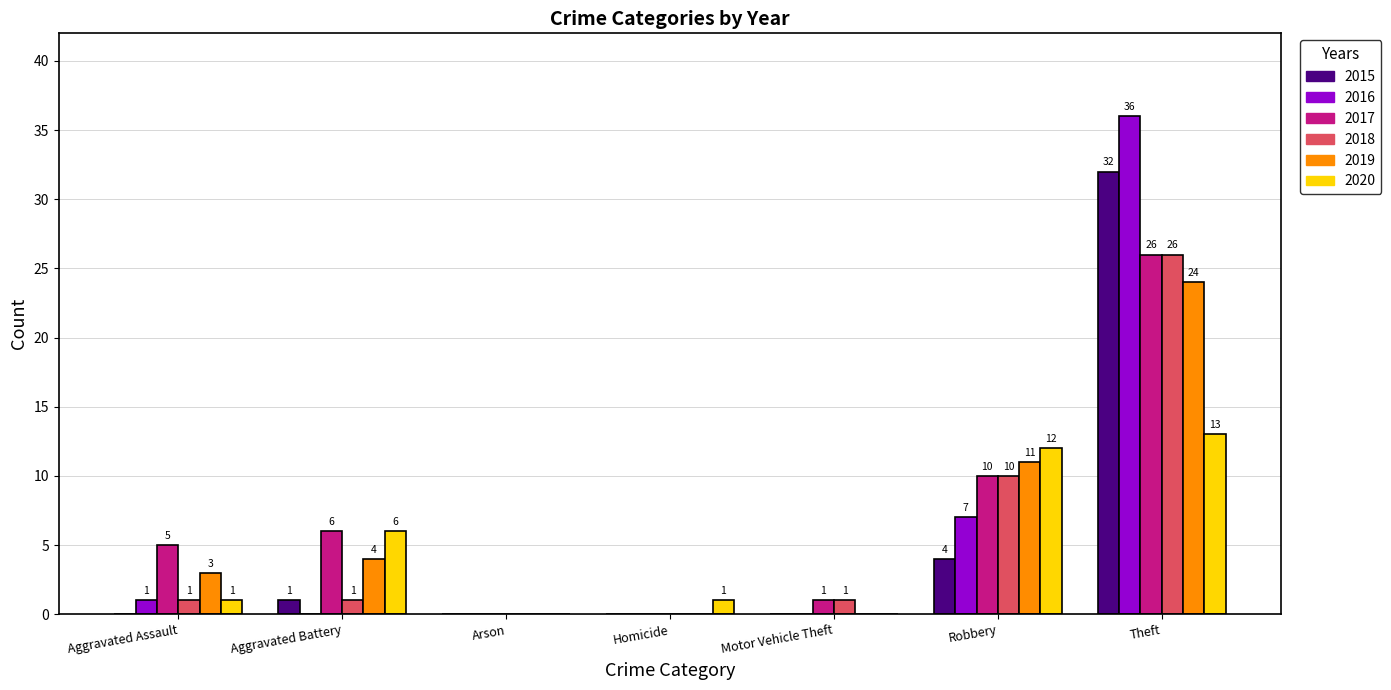

Where is 2019 nearest to the value 12?

Robbery